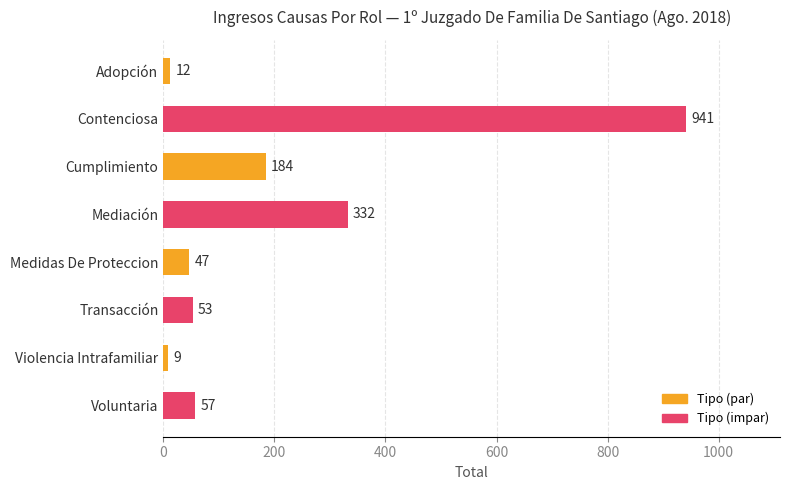

Approximately how many times larger is the value at Contenciosa compared to Cumplimiento?

5.1